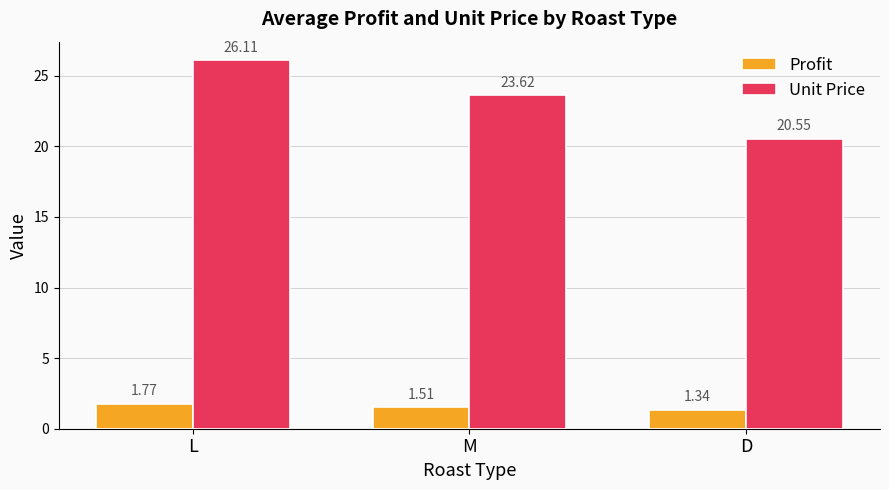

Is the value of Unit Price at M greater than the value of Profit at L?

Yes